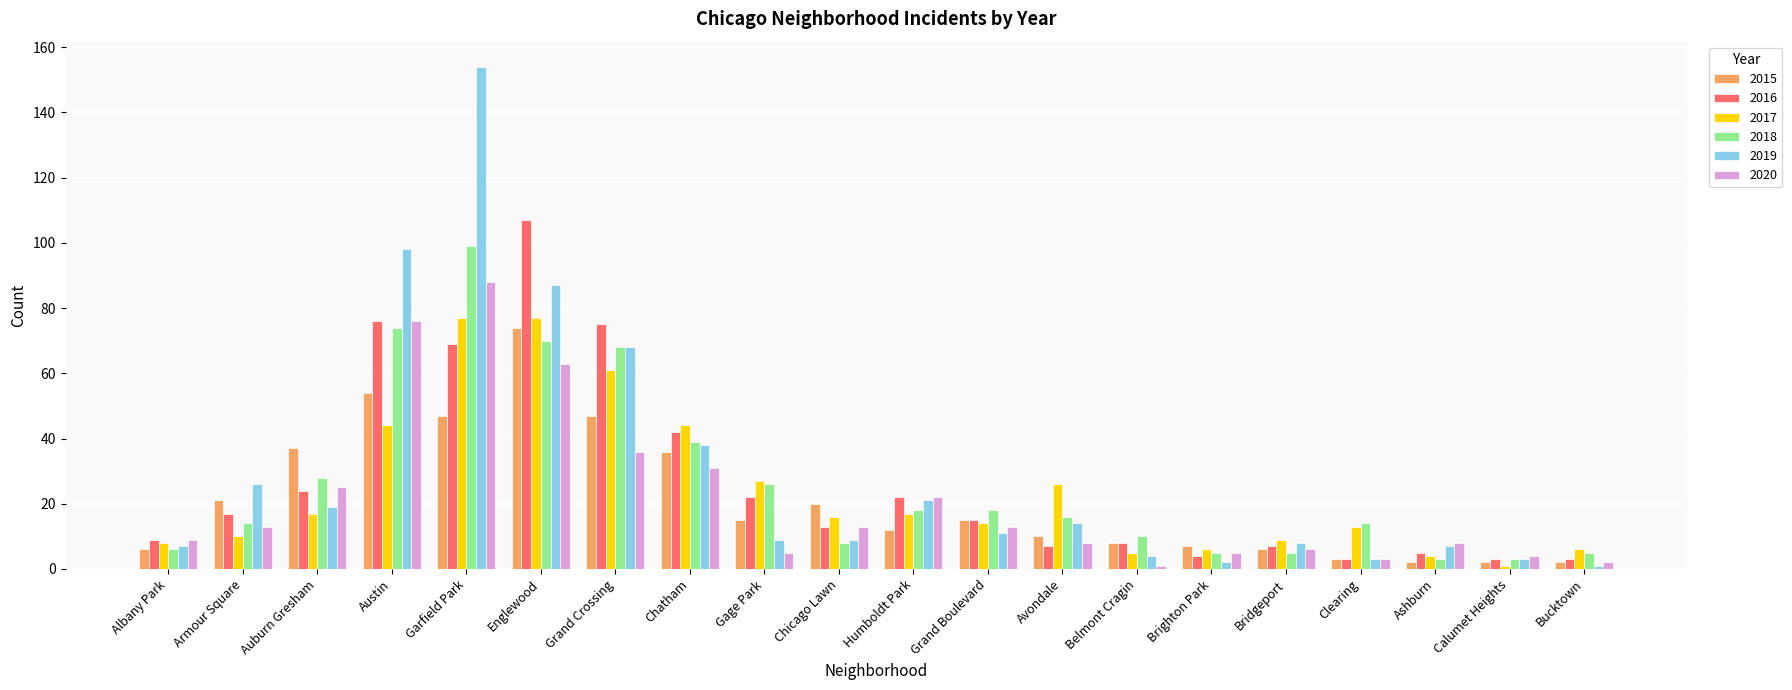

Read the 2015 value at Grand Crossing, to the nearest 10.

50